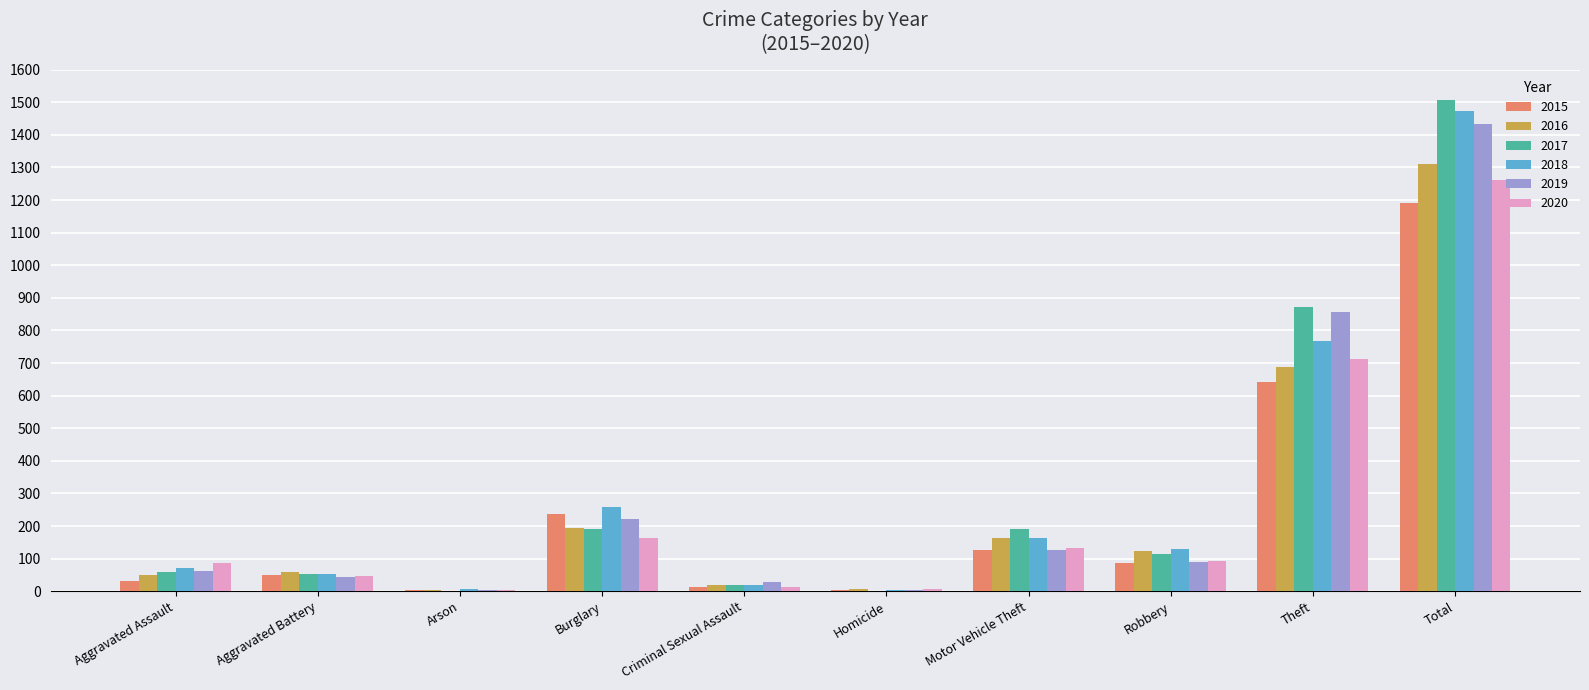

What is the sum of the 2015 values at Total and Arson?

1193